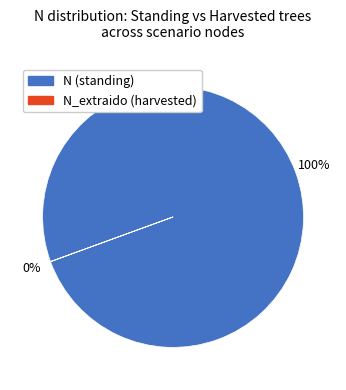

Is it true that N (standing) is 100% of the pie?

True